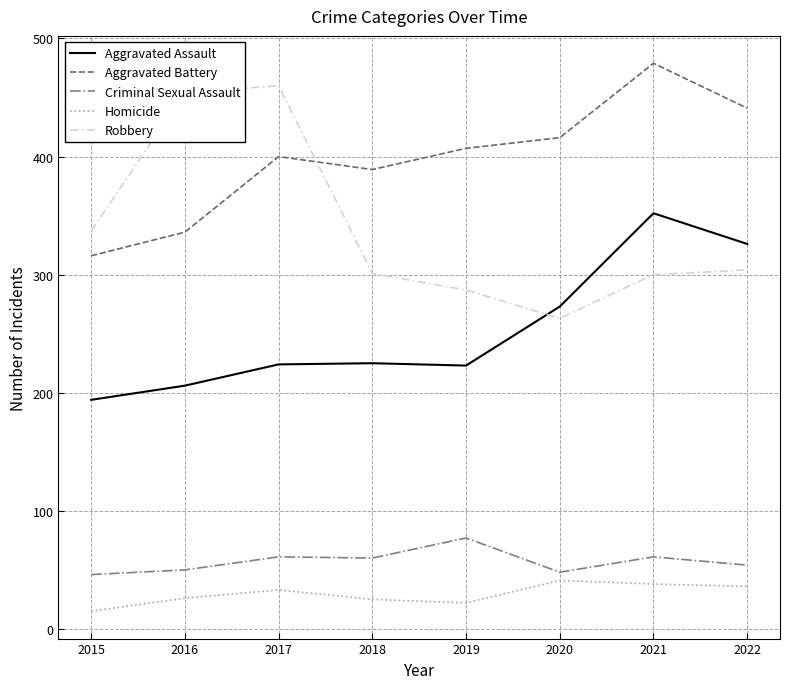

True or false: Criminal Sexual Assault and Robbery intersect in this chart.

False